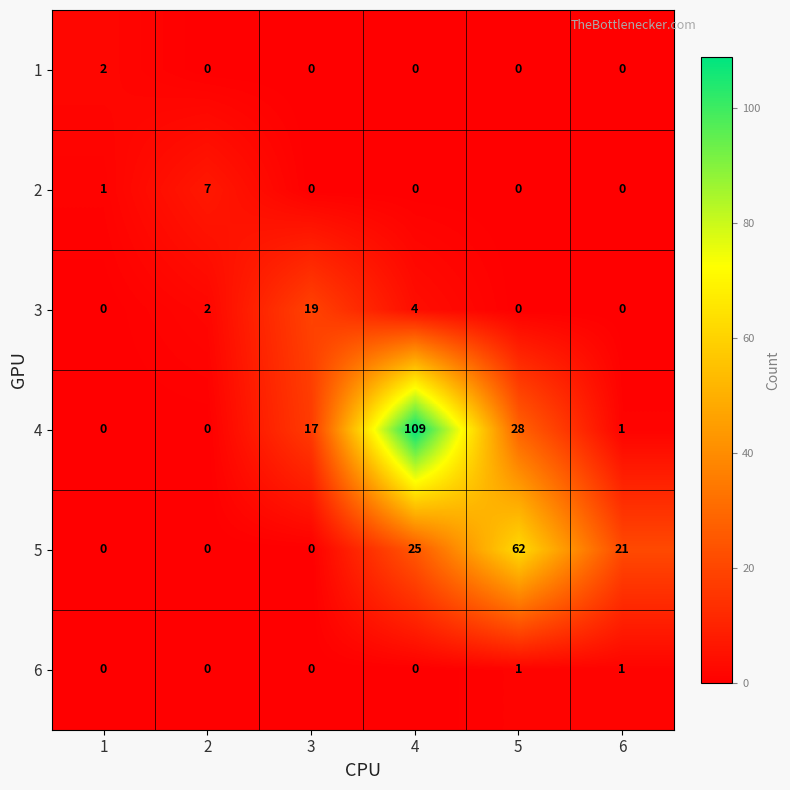

Rank the series by their maximum value, from highest to lowest.

4, 5, 3, 2, 1, 6